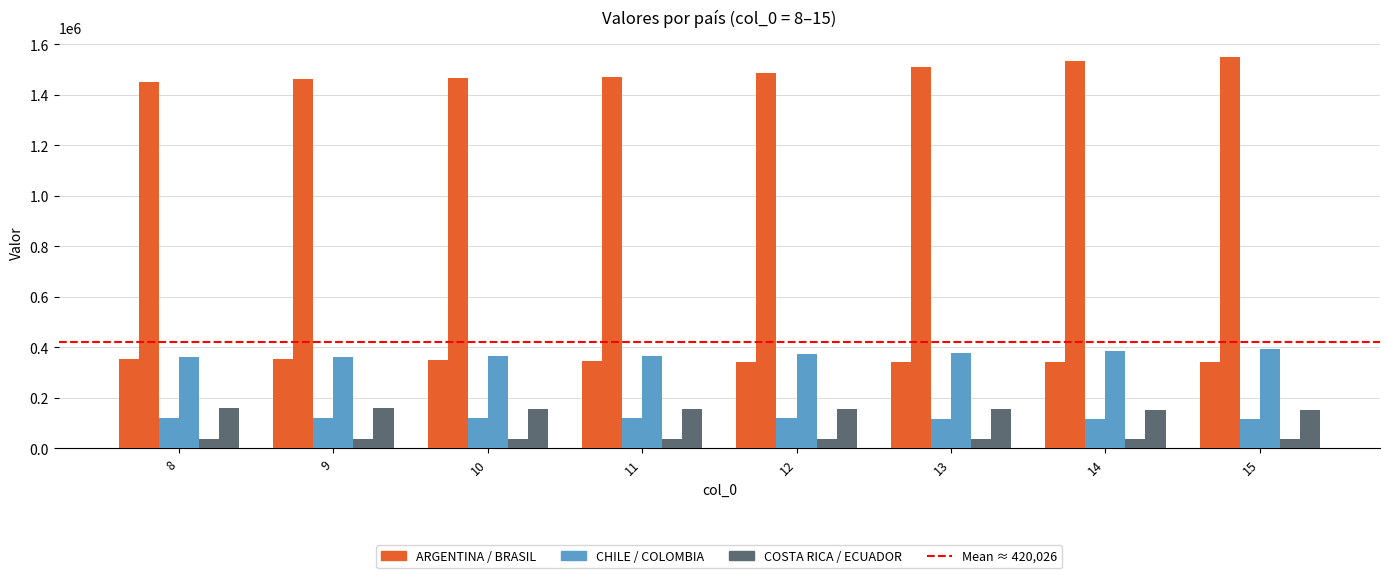

Count the number of categories in the chart.

8